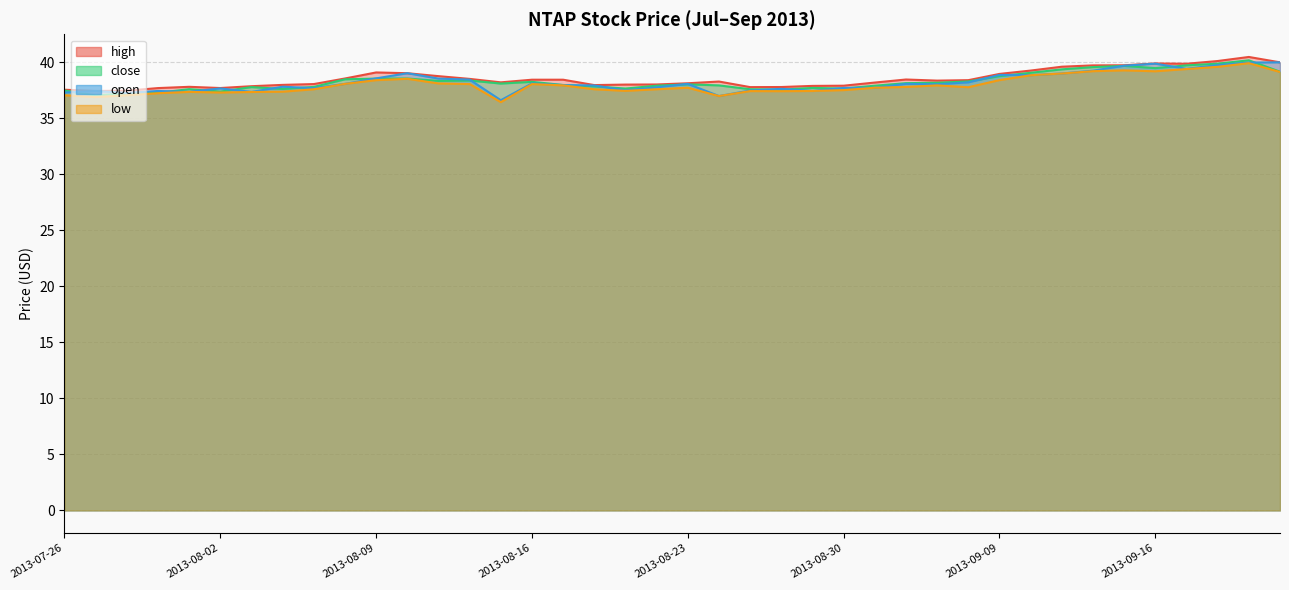

Reading right to left, transcribe all the data shown in this chart.

high: 2013-09-20=40.0	2013-09-19=40.5	2013-09-18=40.1	2013-09-17=39.8	2013-09-16=39.9	2013-09-13=39.7	2013-09-12=39.7	2013-09-11=39.6	2013-09-10=39.2	2013-09-09=38.9	2013-09-06=38.4	2013-09-05=38.3	2013-09-04=38.4	2013-09-03=38.2	2013-08-30=37.9	2013-08-29=37.9	2013-08-28=37.8	2013-08-27=37.8	2013-08-26=38.3	2013-08-23=38.1	2013-08-22=38.0	2013-08-21=38.0	2013-08-20=37.9	2013-08-19=38.4	2013-08-16=38.4	2013-08-15=38.2	2013-08-14=38.5	2013-08-13=38.7	2013-08-12=39.0	2013-08-09=39.1	2013-08-08=38.5	2013-08-07=38.0	2013-08-06=38.0	2013-08-05=37.8	2013-08-02=37.7	2013-08-01=37.8	2013-07-31=37.7	2013-07-30=37.4	2013-07-29=37.4	2013-07-26=37.5
close: 2013-09-20=39.1	2013-09-19=40.2	2013-09-18=39.9	2013-09-17=39.7	2013-09-16=39.5	2013-09-13=39.7	2013-09-12=39.5	2013-09-11=39.3	2013-09-10=39.0	2013-09-09=38.7	2013-09-06=38.3	2013-09-05=38.1	2013-09-04=38.1	2013-09-03=37.9	2013-08-30=37.6	2013-08-29=37.7	2013-08-28=37.5	2013-08-27=37.6	2013-08-26=37.9	2013-08-23=38.0	2013-08-22=37.9	2013-08-21=37.6	2013-08-20=37.8	2013-08-19=38.0	2013-08-16=38.2	2013-08-15=38.1	2013-08-14=38.3	2013-08-13=38.3	2013-08-12=38.5	2013-08-09=38.5	2013-08-08=38.5	2013-08-07=37.8	2013-08-06=37.6	2013-08-05=37.8	2013-08-02=37.4	2013-08-01=37.6	2013-07-31=37.3	2013-07-30=37.2	2013-07-29=37.0	2013-07-26=37.5
open: 2013-09-20=40.0	2013-09-19=40.0	2013-09-18=39.7	2013-09-17=39.4	2013-09-16=39.9	2013-09-13=39.7	2013-09-12=39.2	2013-09-11=39.0	2013-09-10=38.8	2013-09-09=38.8	2013-09-06=38.2	2013-09-05=38.0	2013-09-04=38.1	2013-09-03=37.7	2013-08-30=37.7	2013-08-29=37.4	2013-08-28=37.6	2013-08-27=37.5	2013-08-26=37.0	2013-08-23=38.1	2013-08-22=37.7	2013-08-21=37.5	2013-08-20=37.9	2013-08-19=37.9	2013-08-16=38.1	2013-08-15=36.6	2013-08-14=38.4	2013-08-13=38.5	2013-08-12=39.0	2013-08-09=38.5	2013-08-08=38.1	2013-08-07=37.7	2013-08-06=37.8	2013-08-05=37.3	2013-08-02=37.6	2013-08-01=37.3	2013-07-31=37.4	2013-07-30=37.2	2013-07-29=37.4	2013-07-26=37.3
low: 2013-09-20=39.1	2013-09-19=39.9	2013-09-18=39.6	2013-09-17=39.4	2013-09-16=39.2	2013-09-13=39.3	2013-09-12=39.2	2013-09-11=39.0	2013-09-10=38.8	2013-09-09=38.4	2013-09-06=37.8	2013-09-05=37.9	2013-09-04=37.8	2013-09-03=37.7	2013-08-30=37.5	2013-08-29=37.4	2013-08-28=37.4	2013-08-27=37.4	2013-08-26=37.0	2013-08-23=37.7	2013-08-22=37.6	2013-08-21=37.4	2013-08-20=37.6	2013-08-19=37.9	2013-08-16=38.0	2013-08-15=36.4	2013-08-14=38.0	2013-08-13=38.1	2013-08-12=38.5	2013-08-09=38.4	2013-08-08=38.1	2013-08-07=37.6	2013-08-06=37.4	2013-08-05=37.3	2013-08-02=37.3	2013-08-01=37.3	2013-07-31=37.2	2013-07-30=37.0	2013-07-29=36.9	2013-07-26=37.0